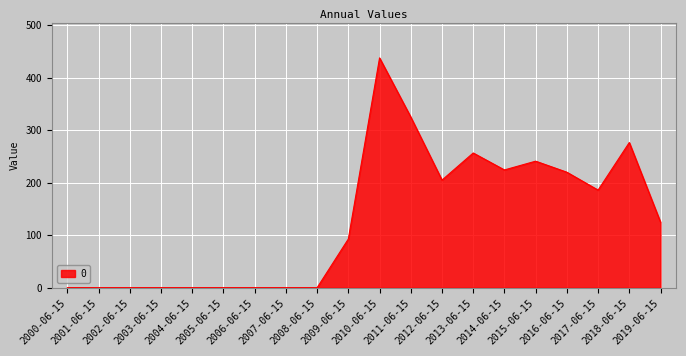

How many categories are shown in the chart?

20